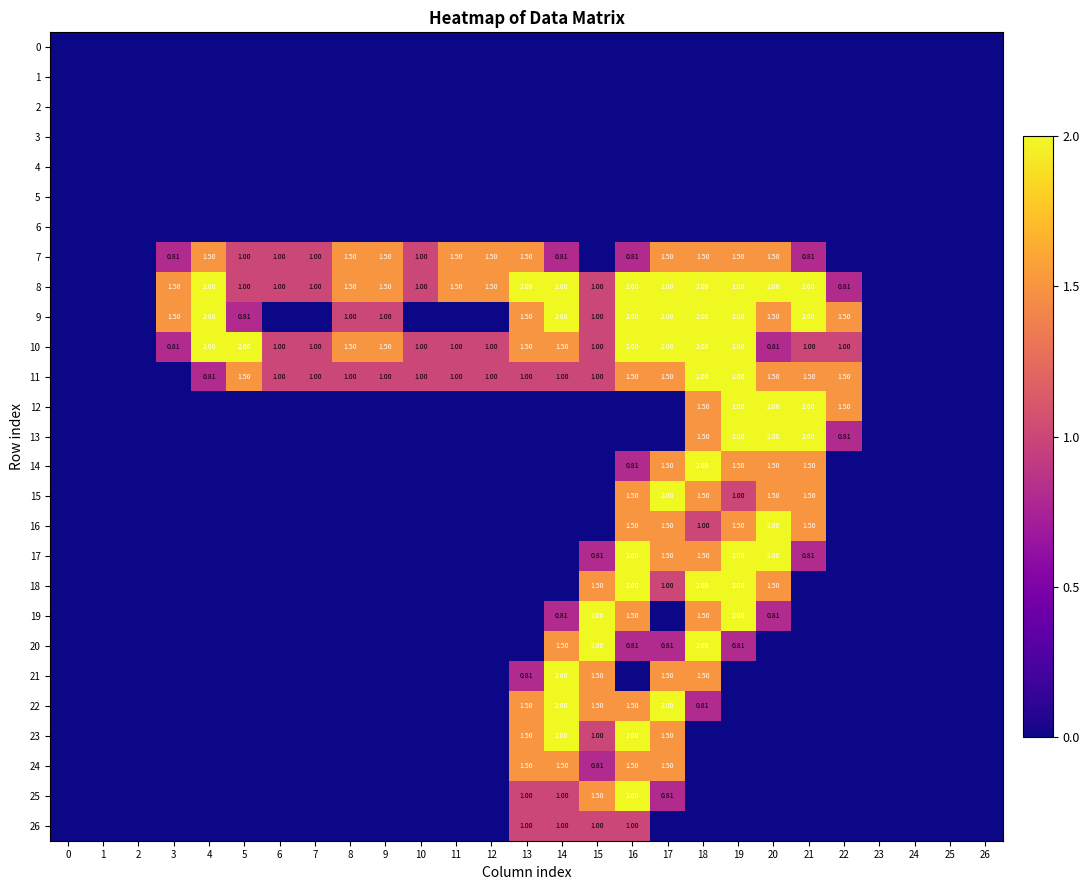

Between 8 and 24, which series saw the biggest shift?

7